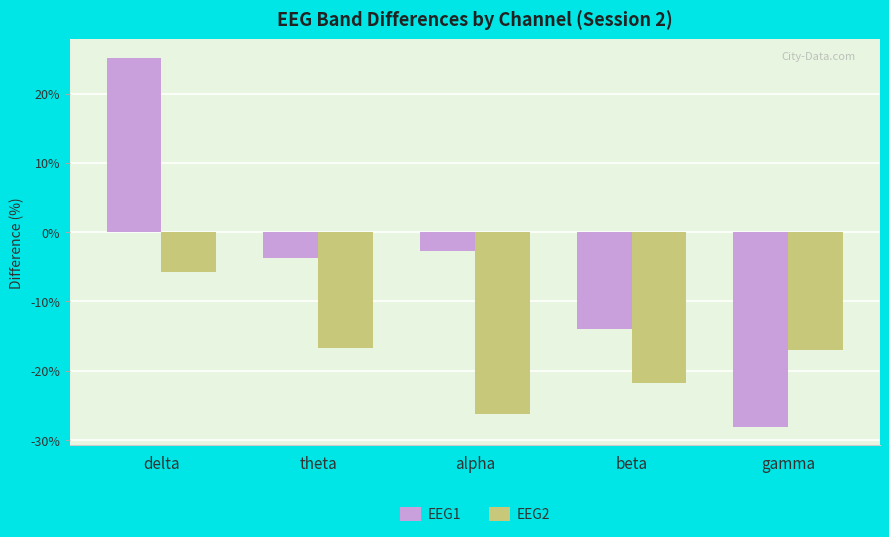

How many bars are there in each group?

2